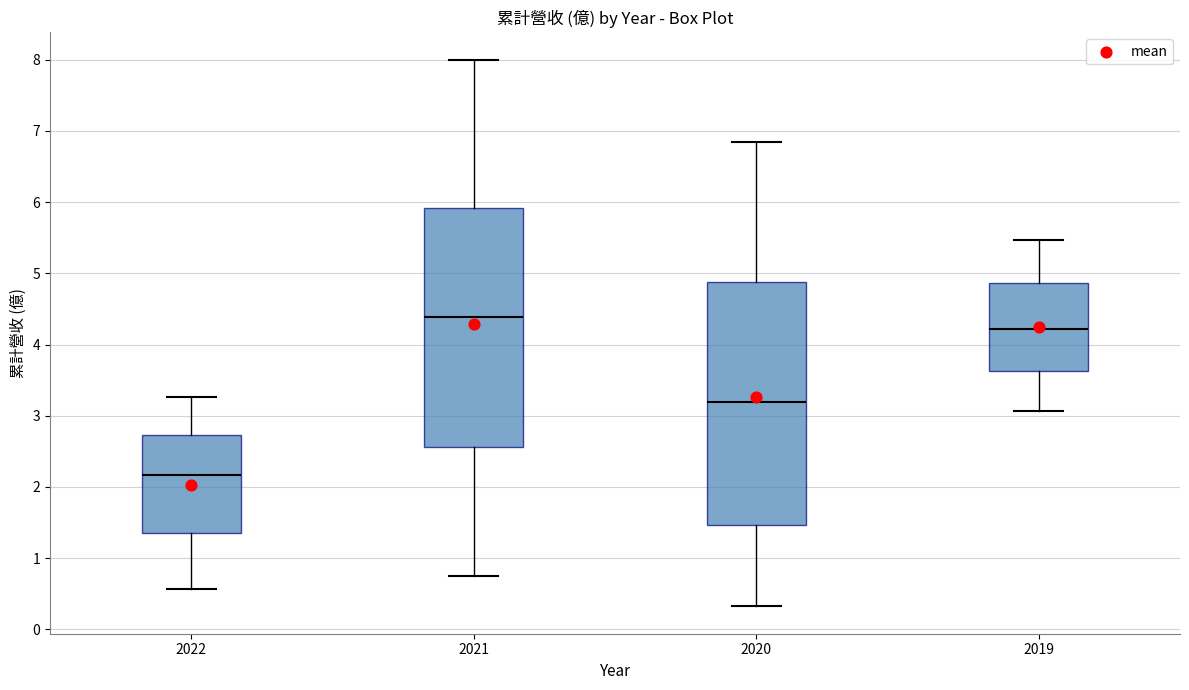

Reading left to right, read every box against the y-axis: the position of its median line, the range the box covers, and the ends of its whiskers. The values are not printed on the chart, so give them approximately, as read against the axis.

2022: median 2.2, box 1.4 to 2.7, whiskers 0.6 to 3.3
2021: median 4.4, box 2.6 to 5.9, whiskers 0.7 to 8.0
2020: median 3.2, box 1.5 to 4.9, whiskers 0.3 to 6.9
2019: median 4.2, box 3.6 to 4.9, whiskers 3.1 to 5.5